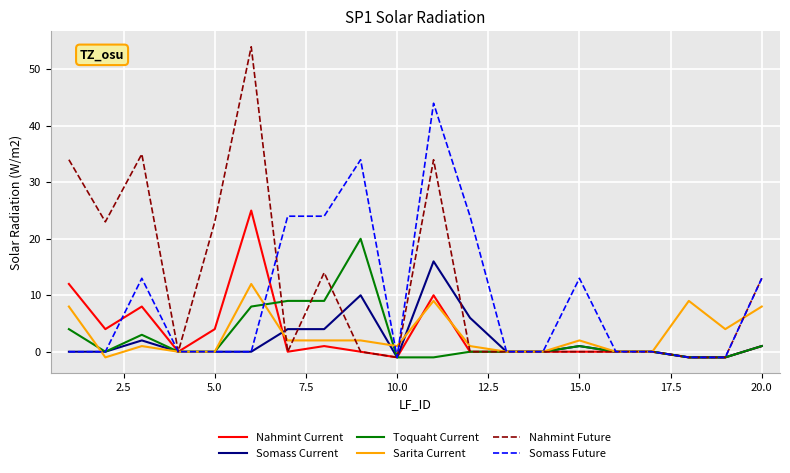

List the series in order of their peak value, lowest first.

Sarita Current, Somass Current, Toquaht Current, Nahmint Current, Somass Future, Nahmint Future